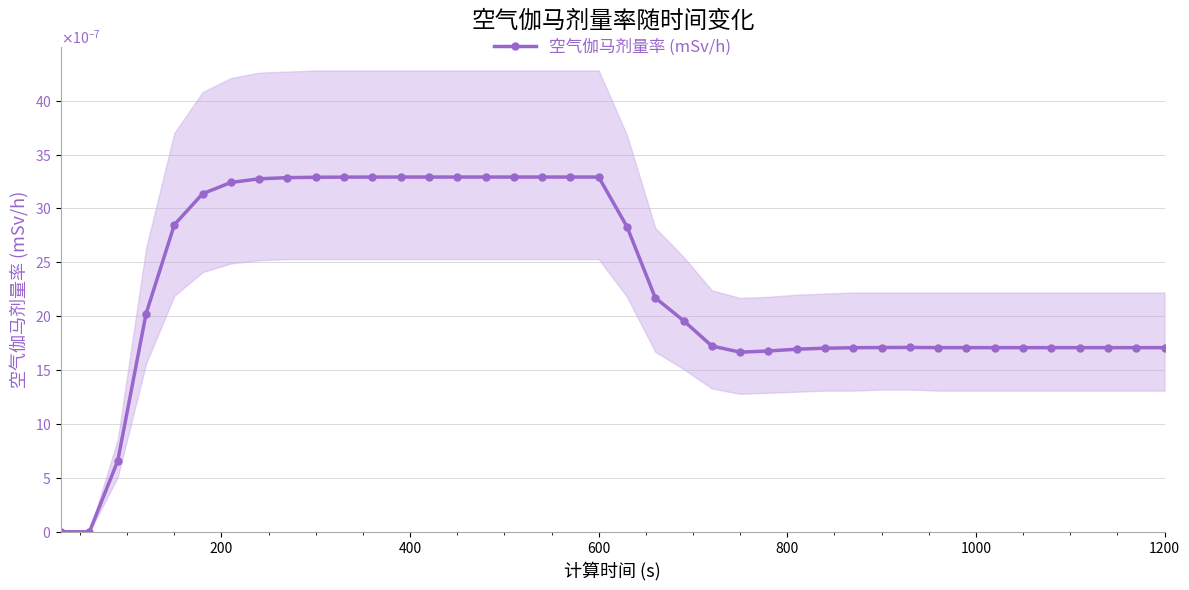

How many lines are shown in the chart?

1